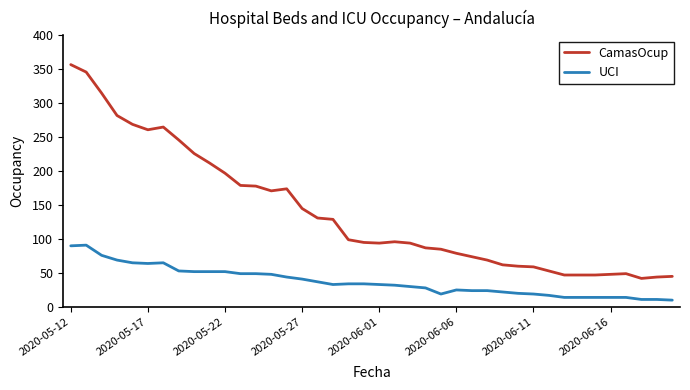

What is the lowest value of the UCI series?

10